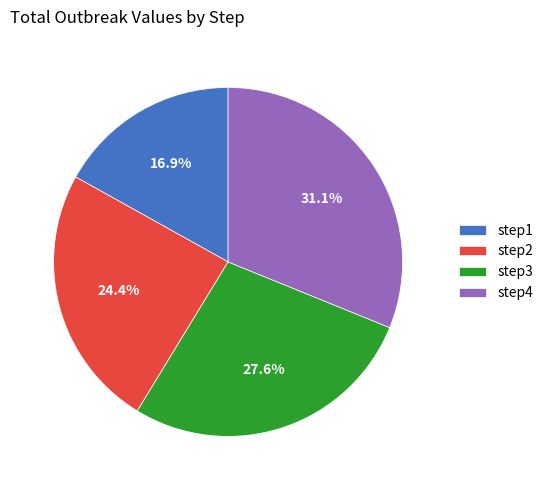

What is the ratio of the value at step3 to the value at step4?

0.9